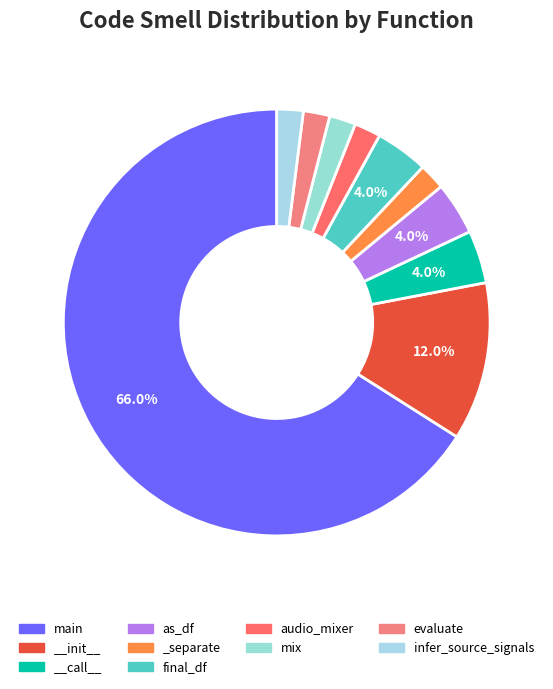

What is the majority slice?

main